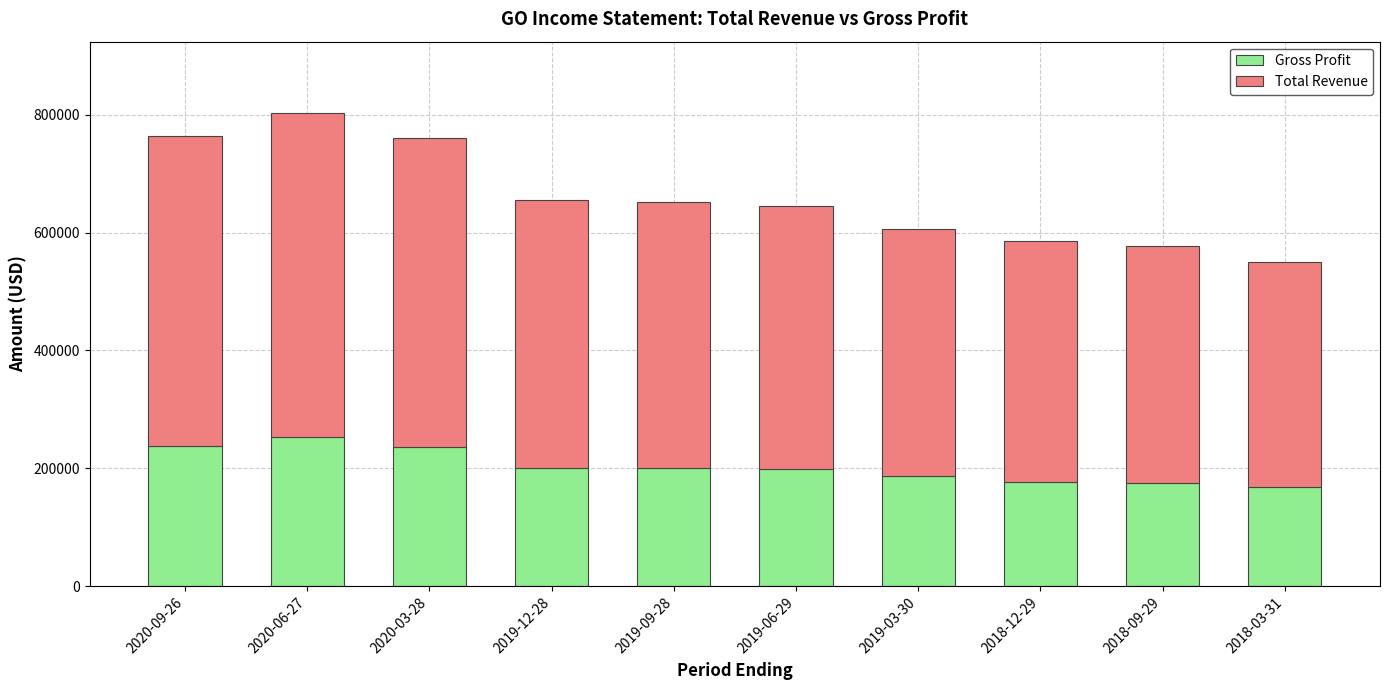

The value of Gross Profit at 2020-09-26 is 238200. True or false?

True